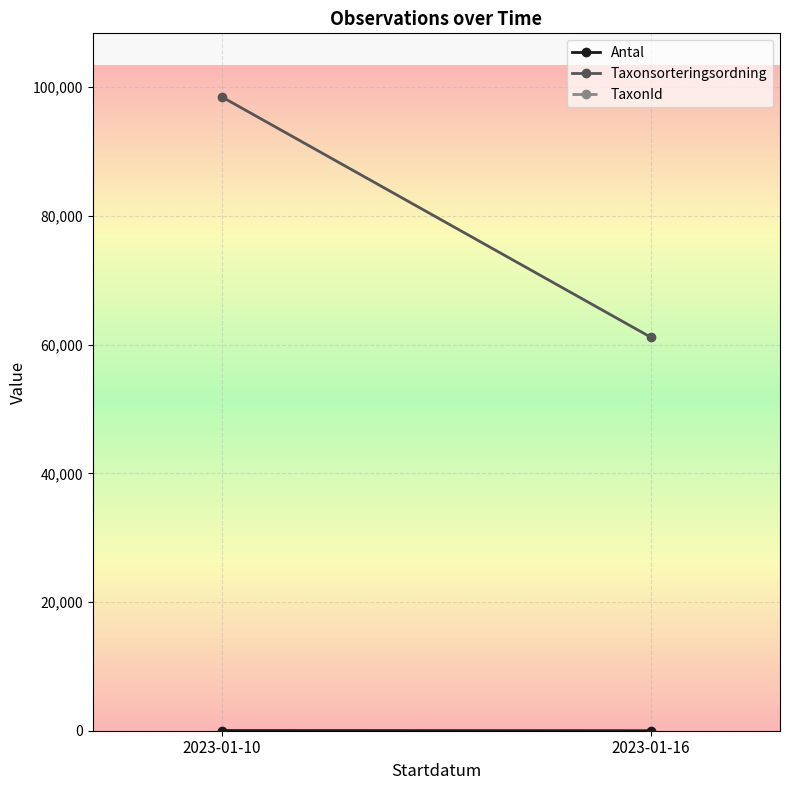

The value of Taxonsorteringsordning at 2023-01-10 is 67533. True or false?

False